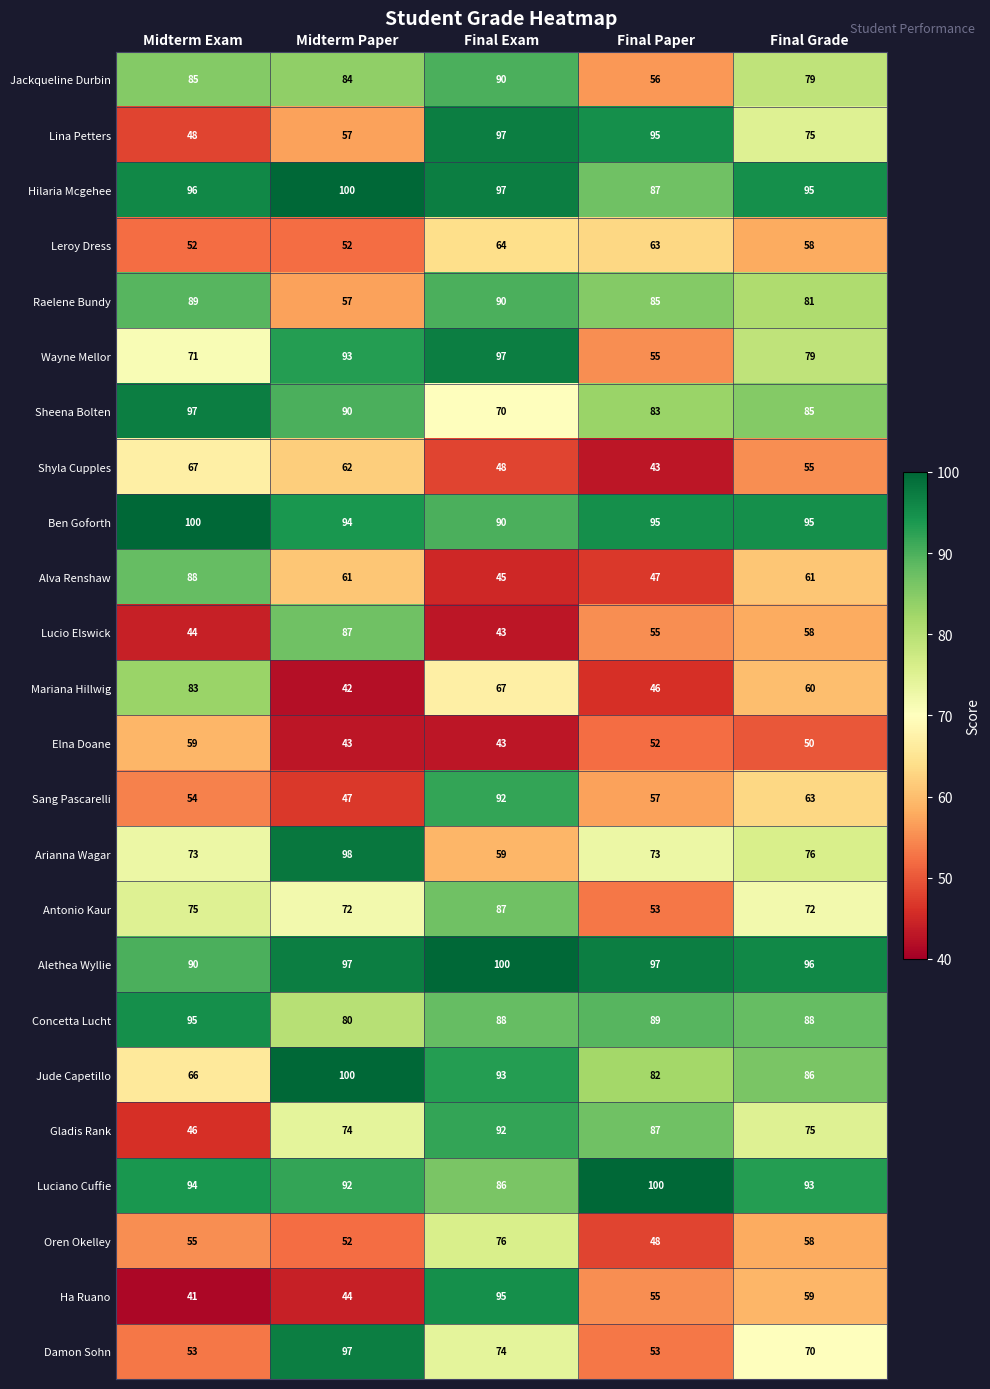

True or false: Ha Ruano has a value of 55 at Final Paper.

True